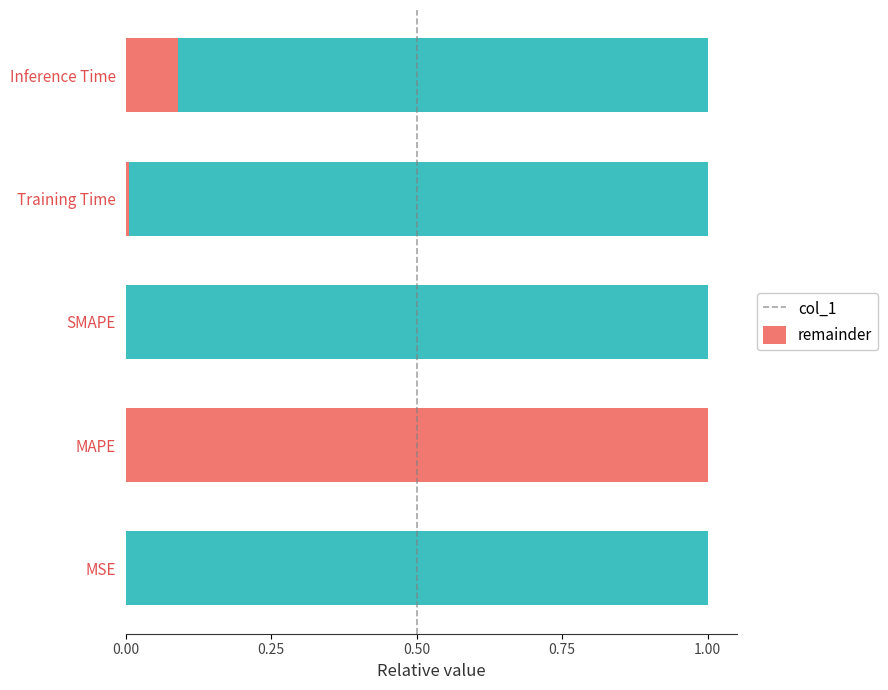

The value of col_1 at SMAPE is 0.5. True or false?

False